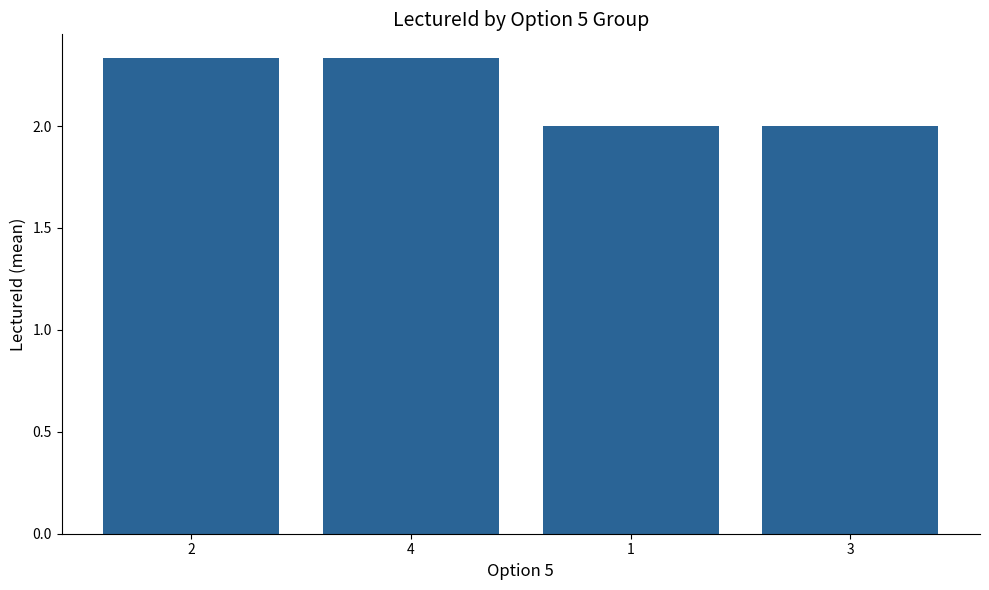

True or false: the data shows 2.0 at 1.

True